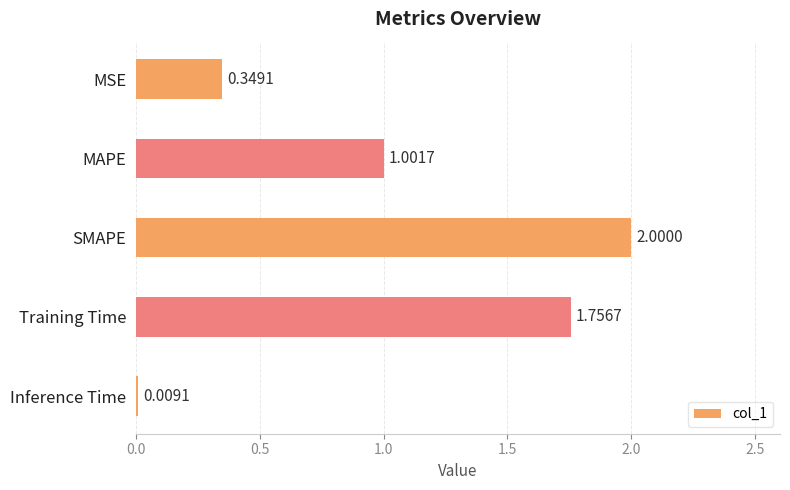

Count the number of data series in this chart.

1